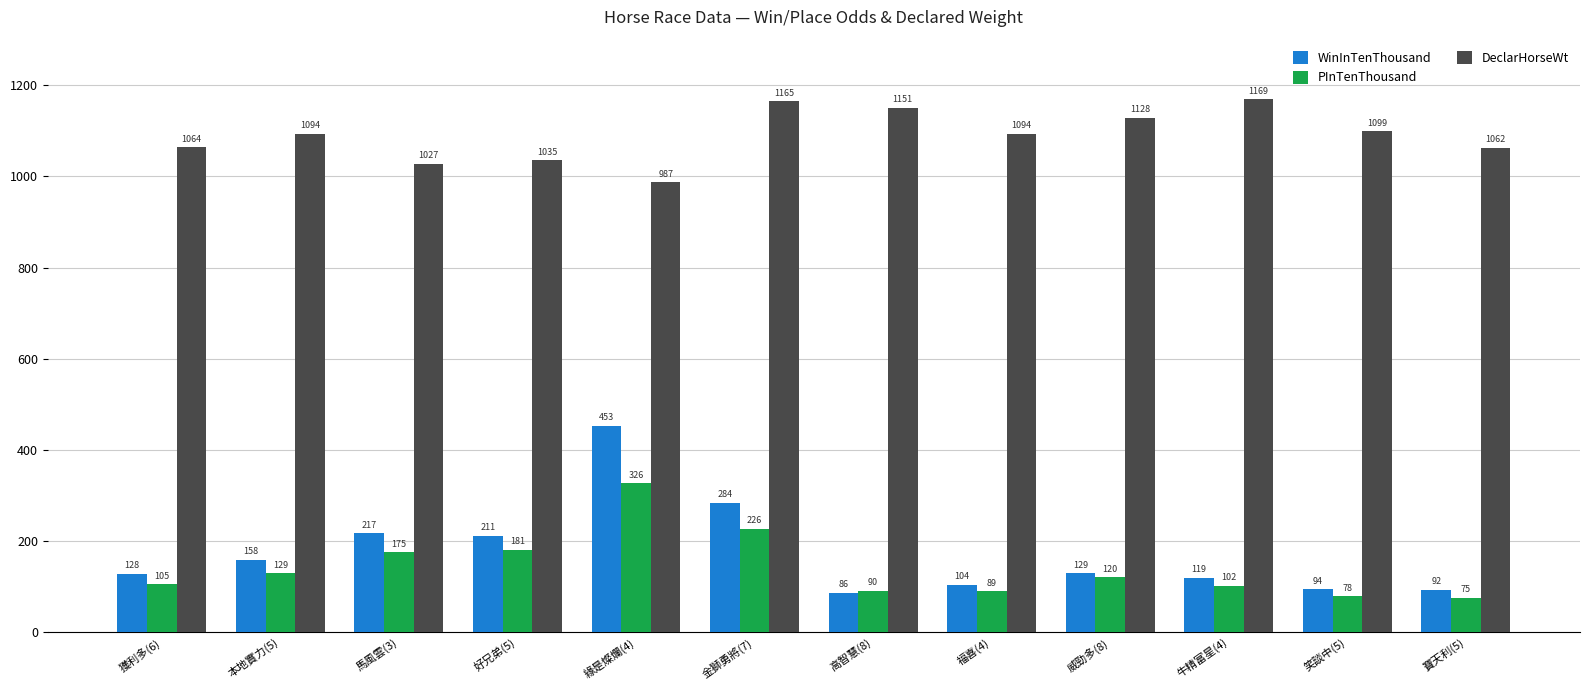

True or false: WinInTenThousand has a value of 36 at 福喜(4).

False